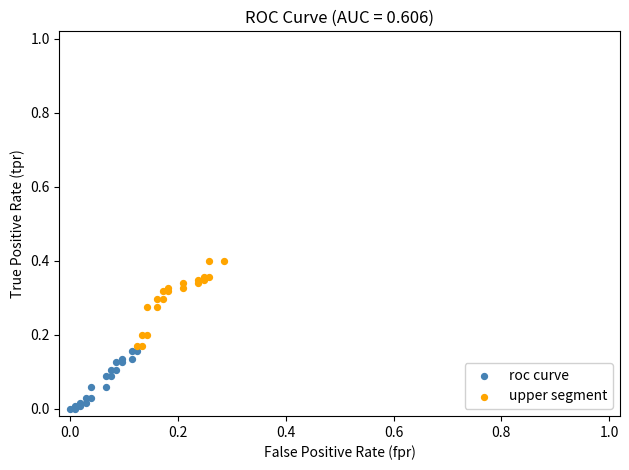

What are all the series names shown in the legend?

roc curve, upper segment